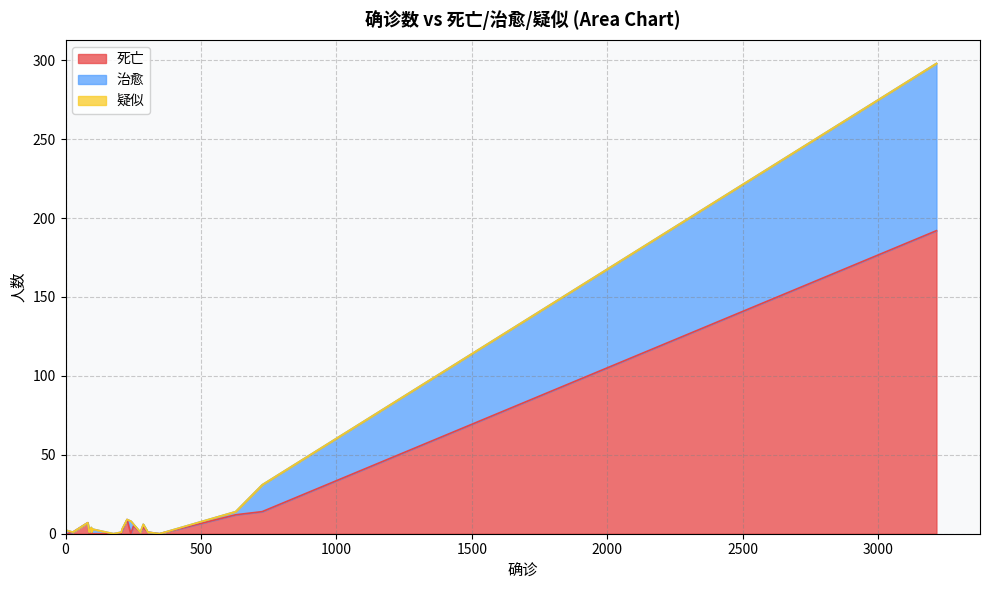

Count the number of data series in this chart.

3